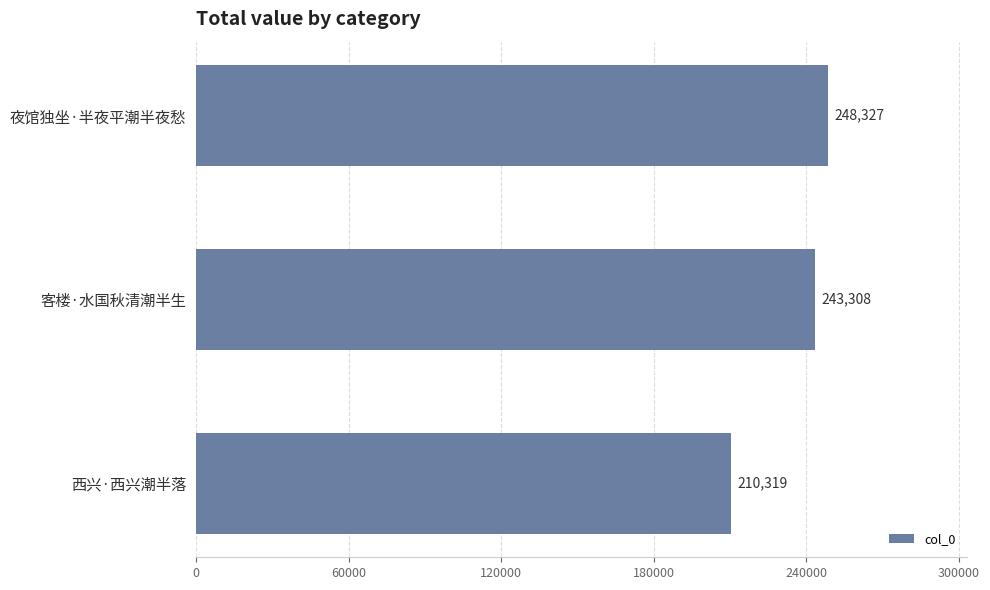

List the labels in order of value, smallest first.

西兴·西兴潮半落, 客楼·水国秋清潮半生, 夜馆独坐·半夜平潮半夜愁